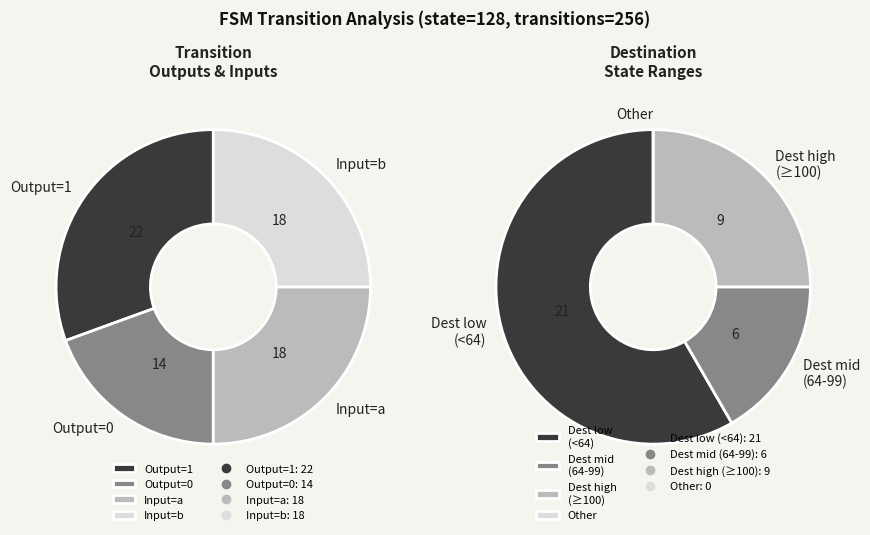

To the nearest percent, what is the difference between the largest and smallest slice percentages?

42%